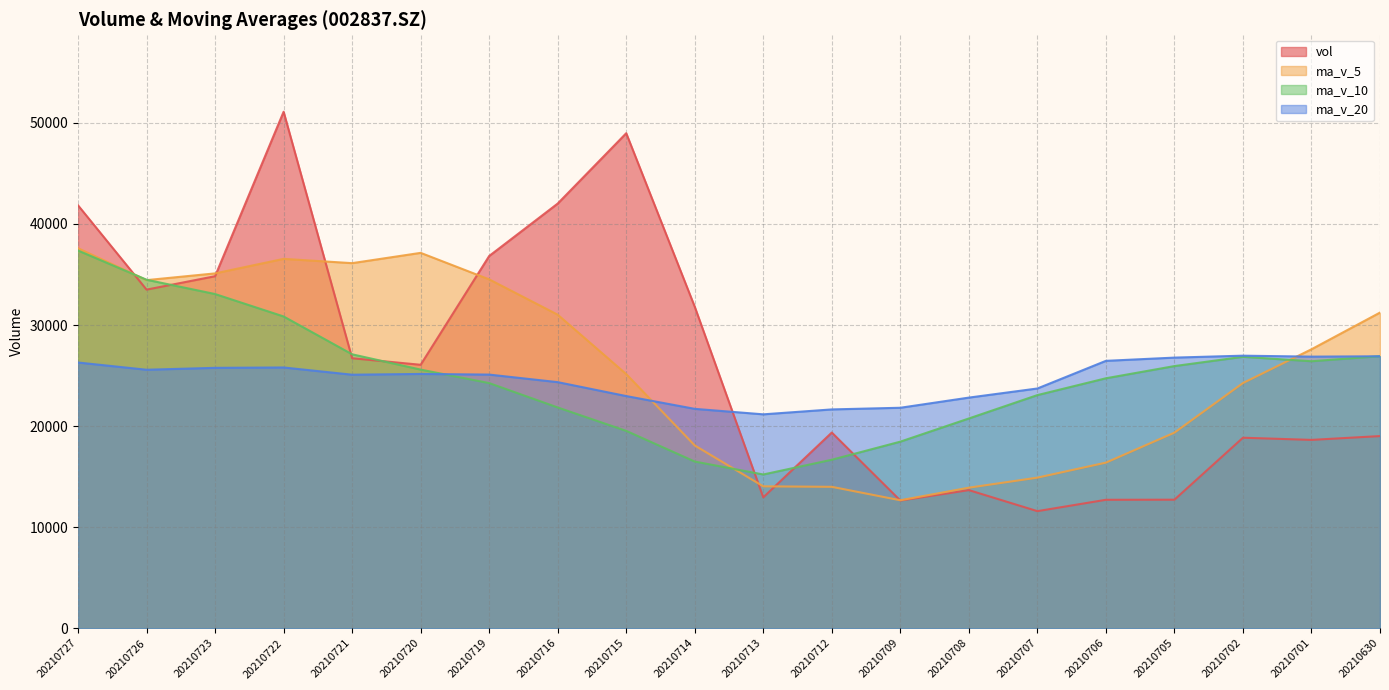

Where is ma_v_5 nearest to the value 25131?

20210715